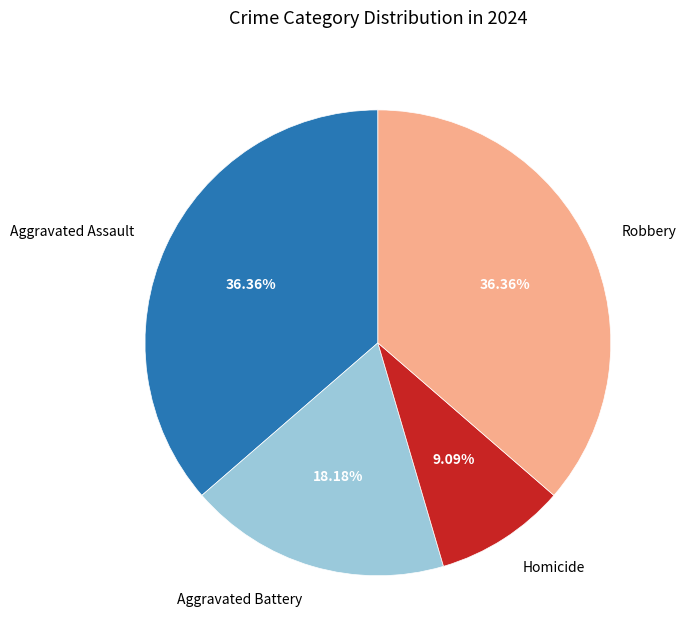

To the nearest percent, what is the average slice percentage?

25%